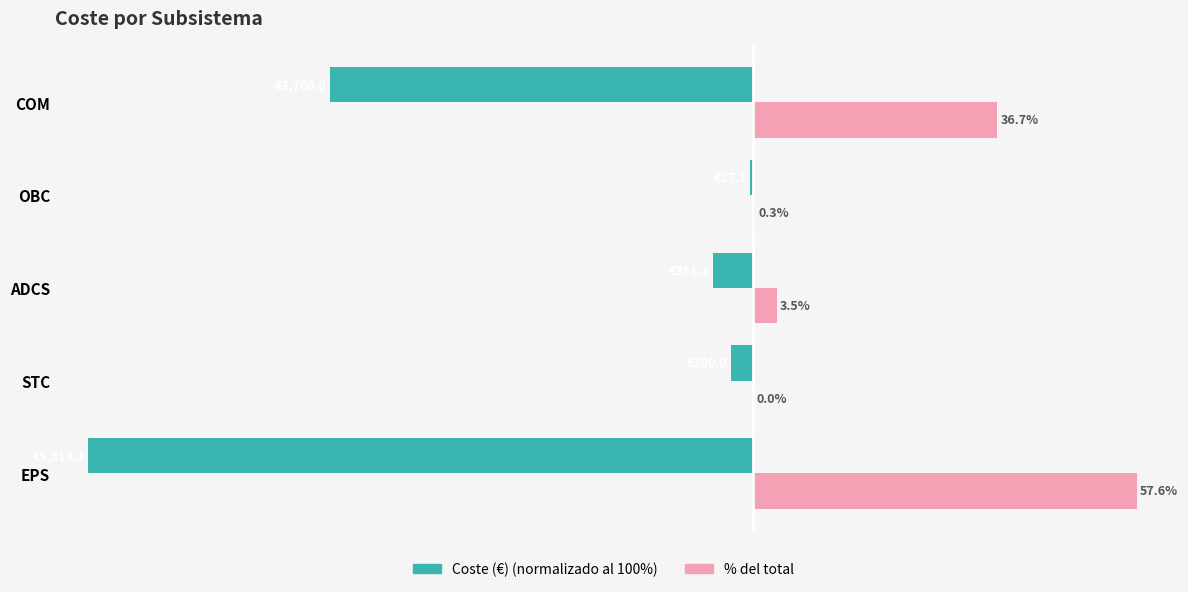

Which label corresponds to the largest value in the chart?

EPS